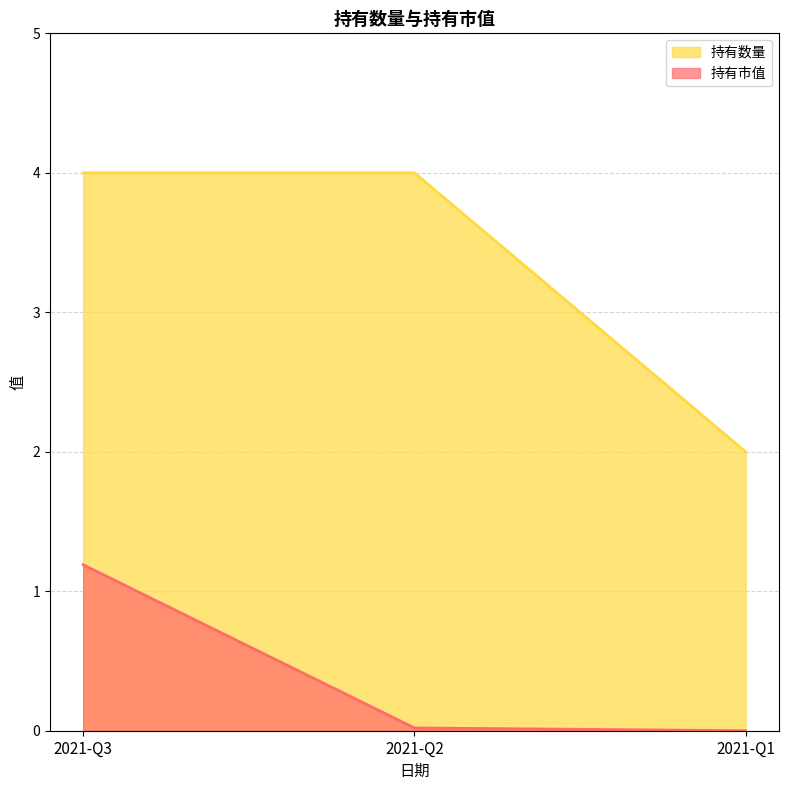

At 2021-Q2, list the series in order from smallest to largest.

持有市值, 持有数量